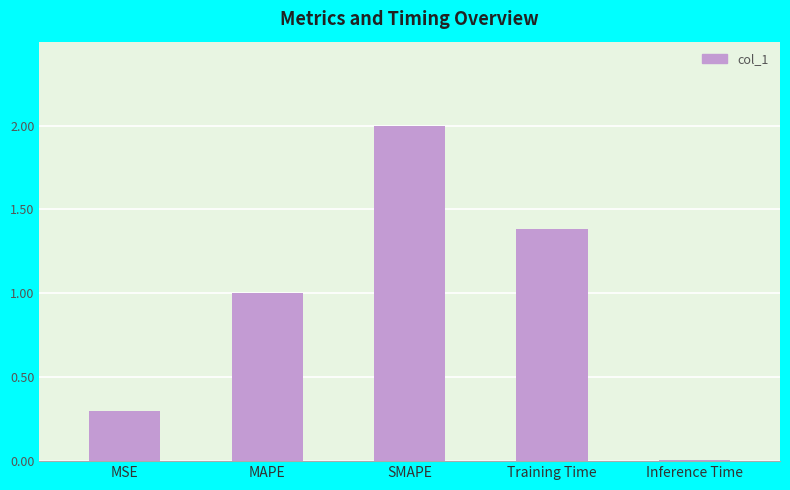

Where is the data nearest to the value 1?

MAPE